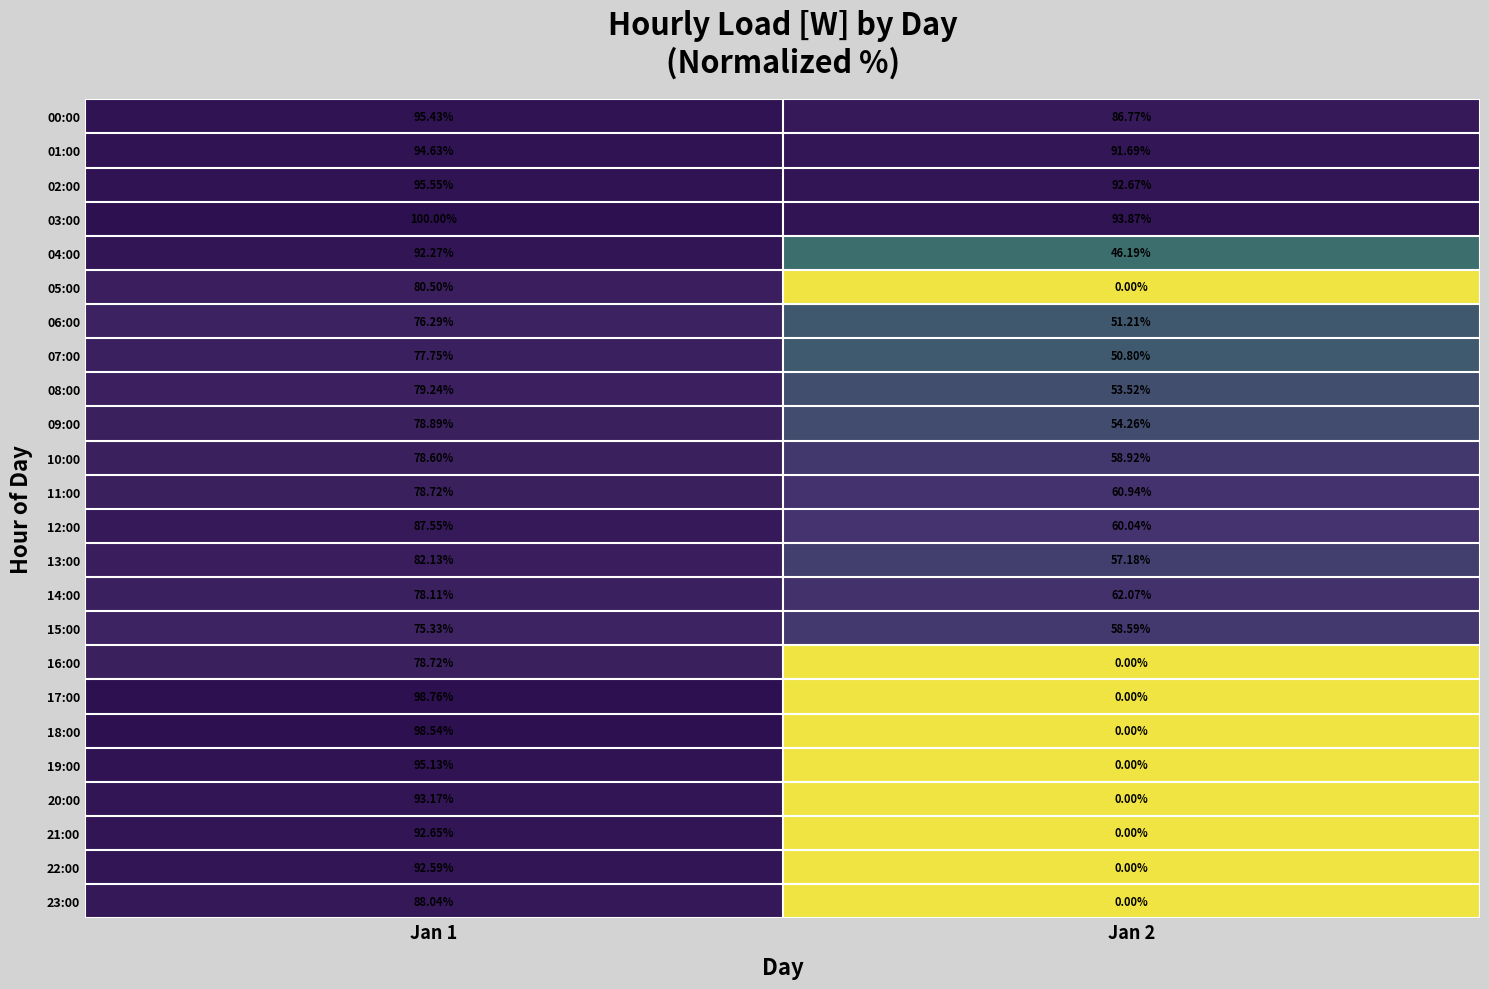

Is the value of 06:00 at Jan 2 greater than the value of 12:00 at Jan 1?

No